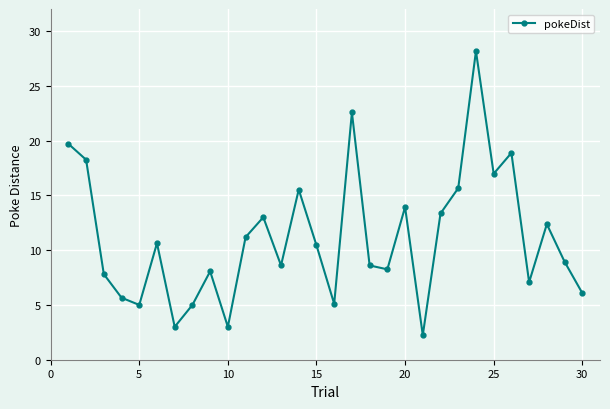

What is the value of the 6th point from the left?

10.6